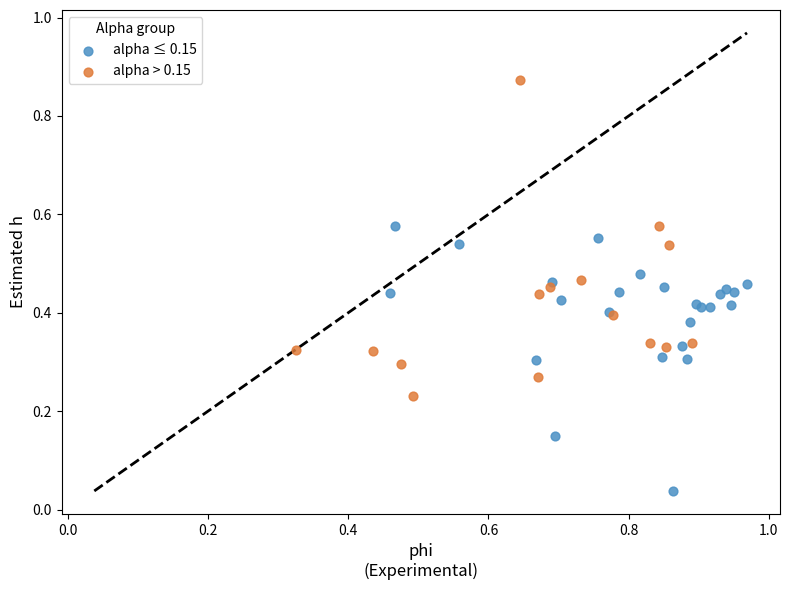

Which series reaches the maximum Y coordinate?

alpha > 0.15